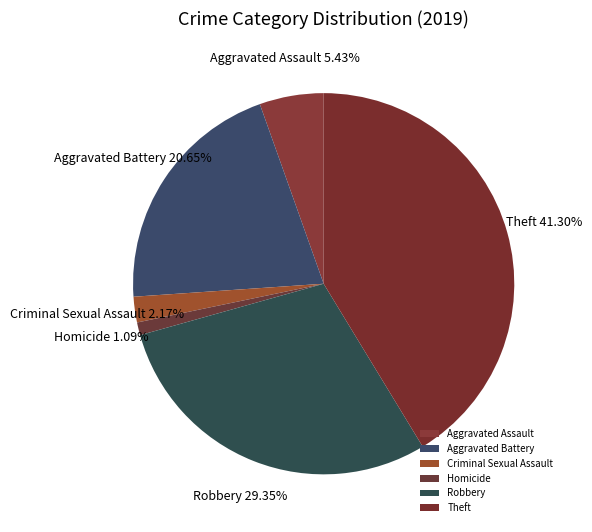

What is the largest slice in the pie chart?

Theft